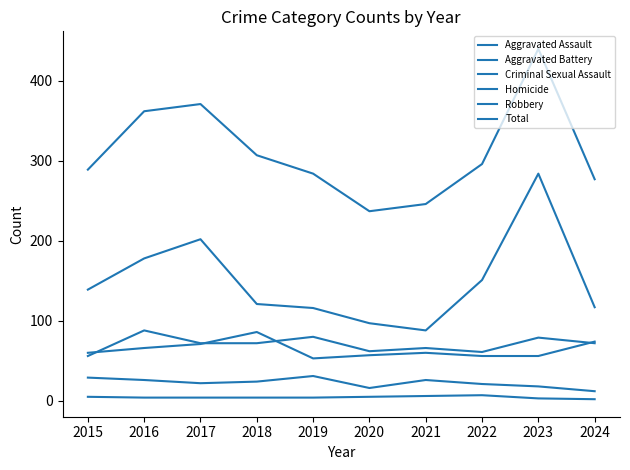

How many lines are shown in the chart?

6